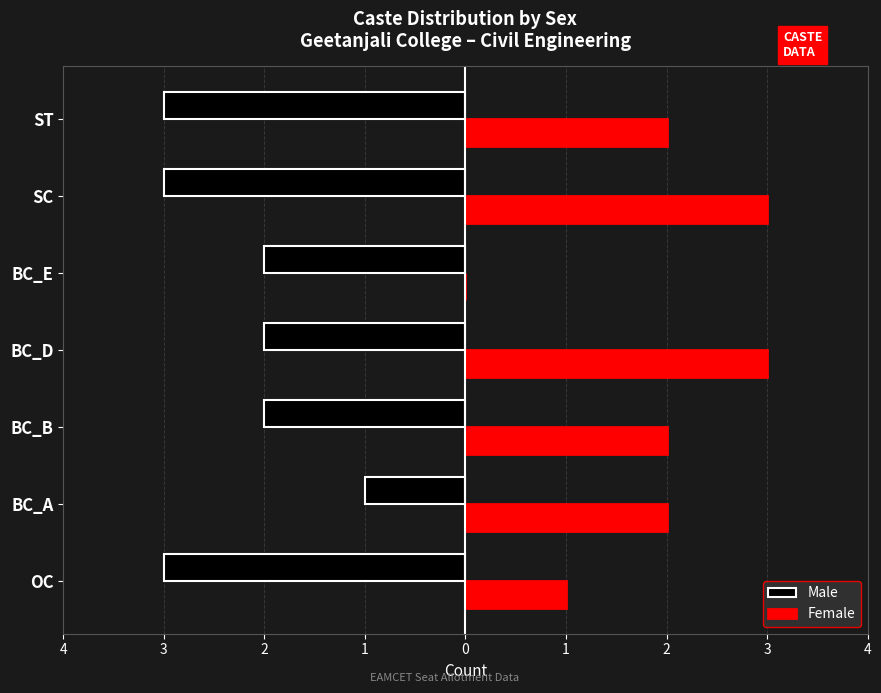

What is the difference between the maximum and minimum values in the Male series?

2